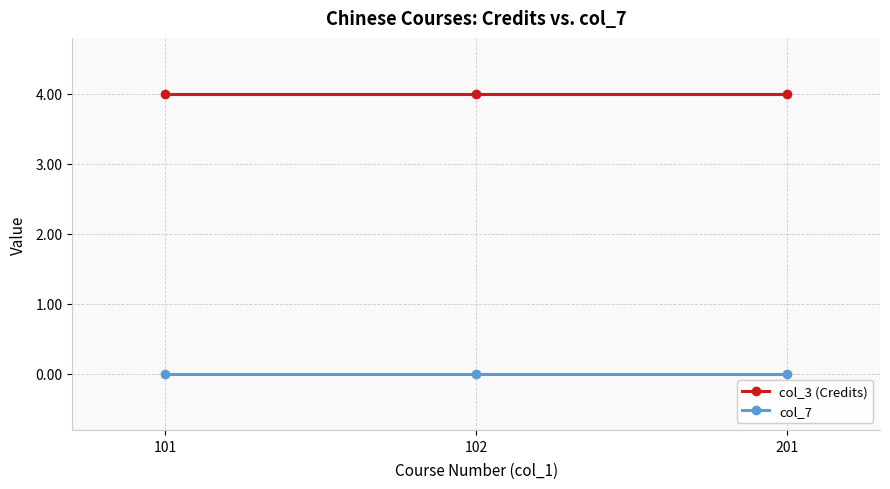

How many distinct data groups are displayed?

2